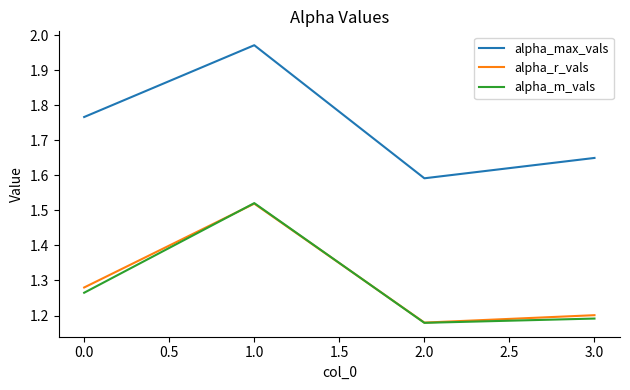

Which series has the largest range (max minus min)?

alpha_max_vals